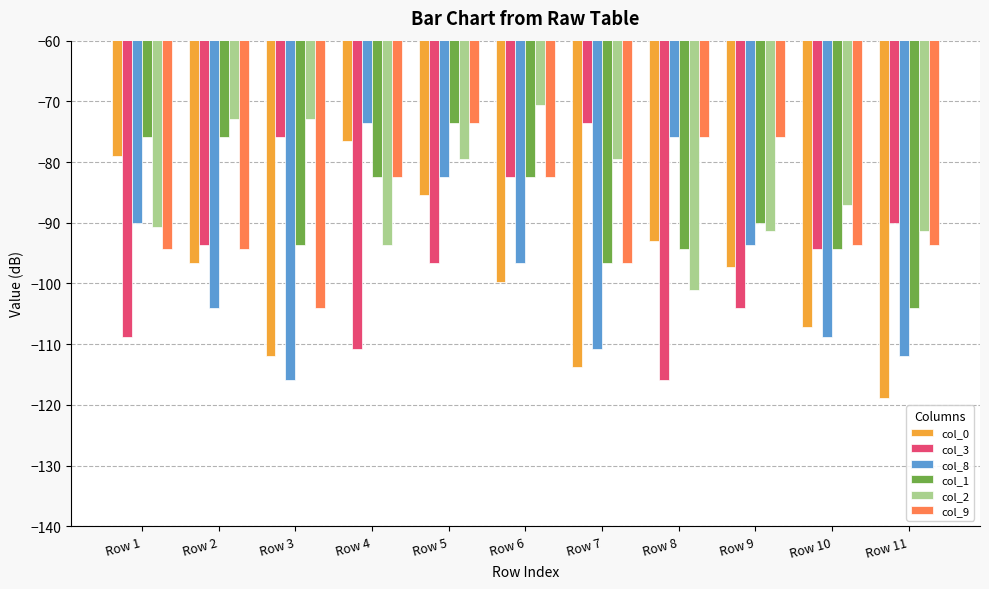

Is the value of col_9 at Row 5 greater than the value of col_3 at Row 4?

Yes